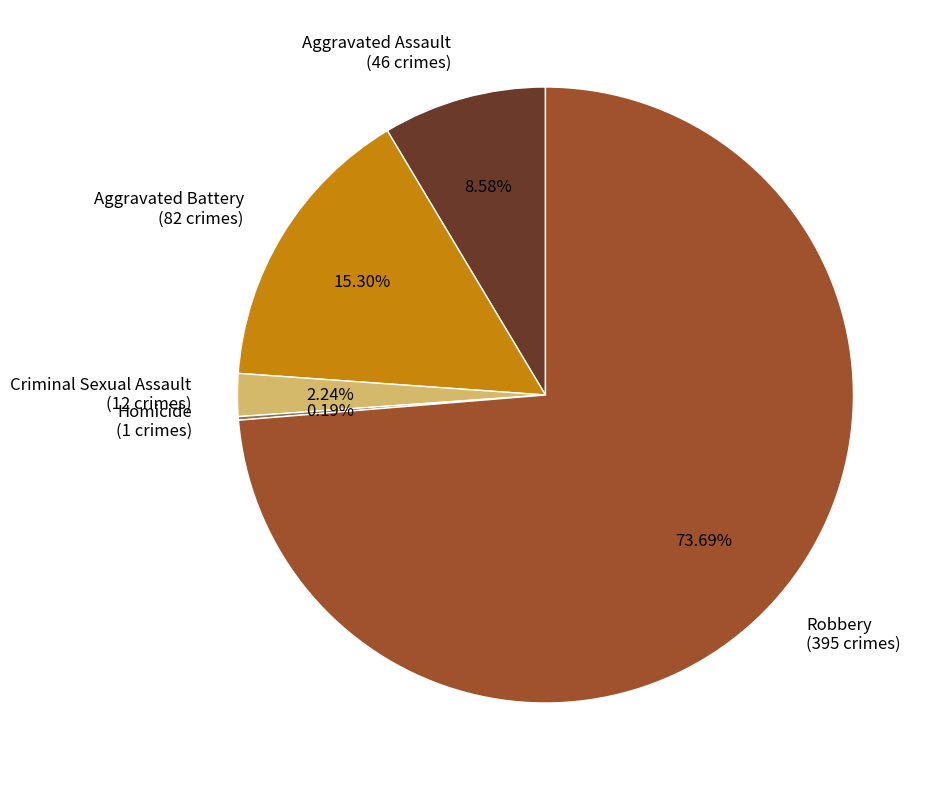

Which has a higher value, Criminal Sexual Assault or Aggravated Assault?

Aggravated Assault